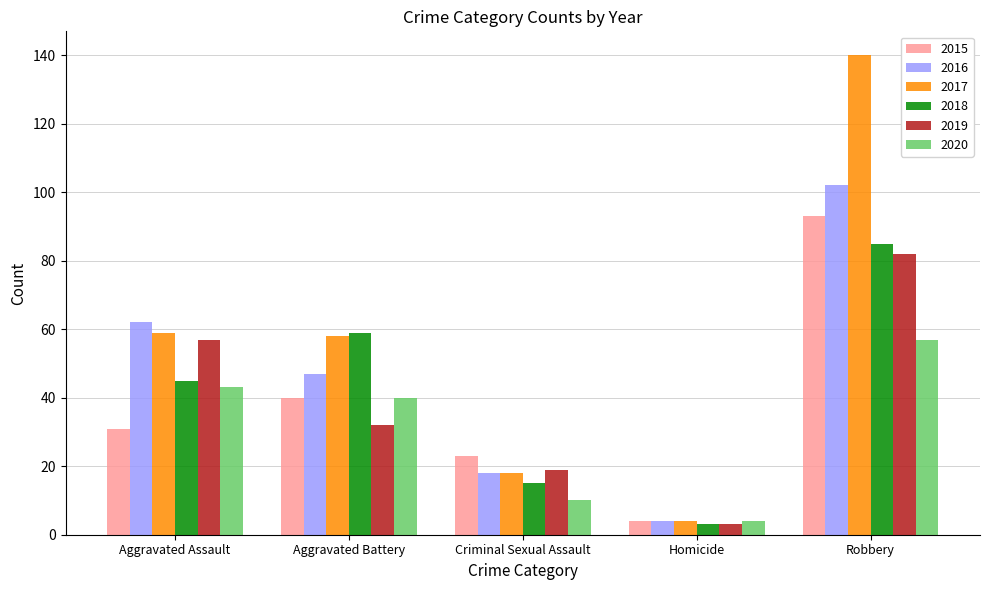

Does the chart contain any negative values?

No